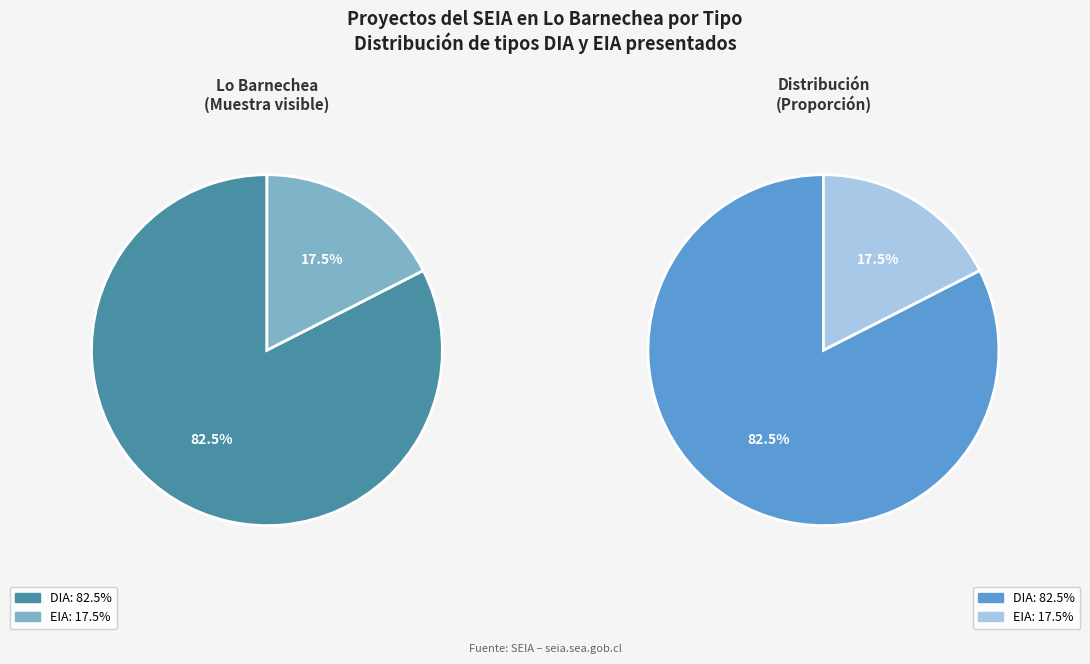

Combined, do EIA and DIA account for over 50%?

Yes